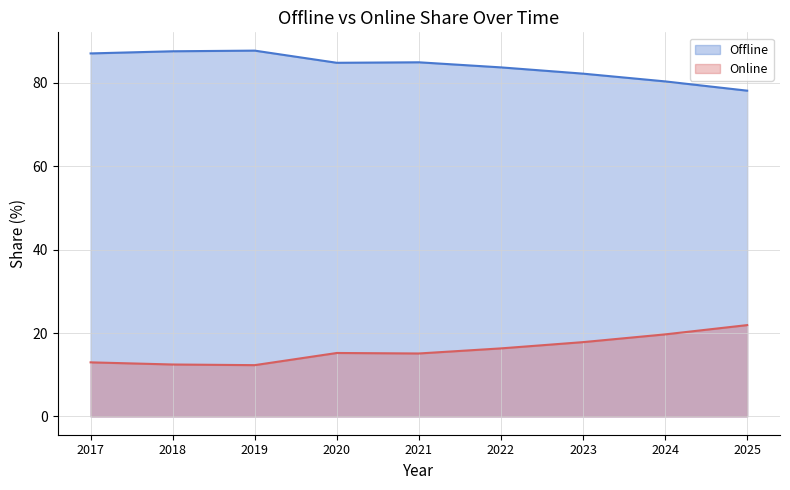

Rank the series by their maximum value, from lowest to highest.

Online, Offline